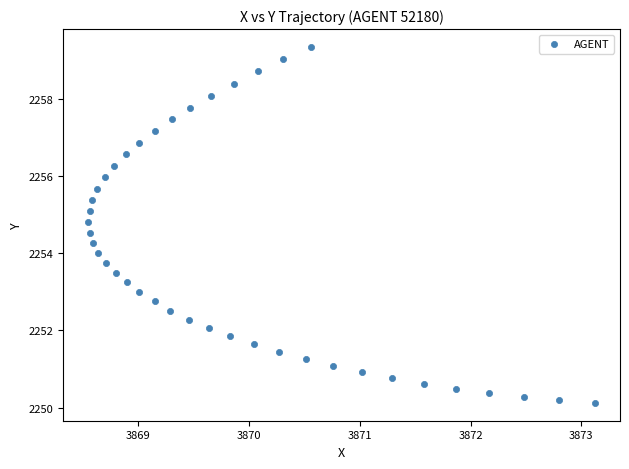

What is the range of Y values (max minus min)?

9.2